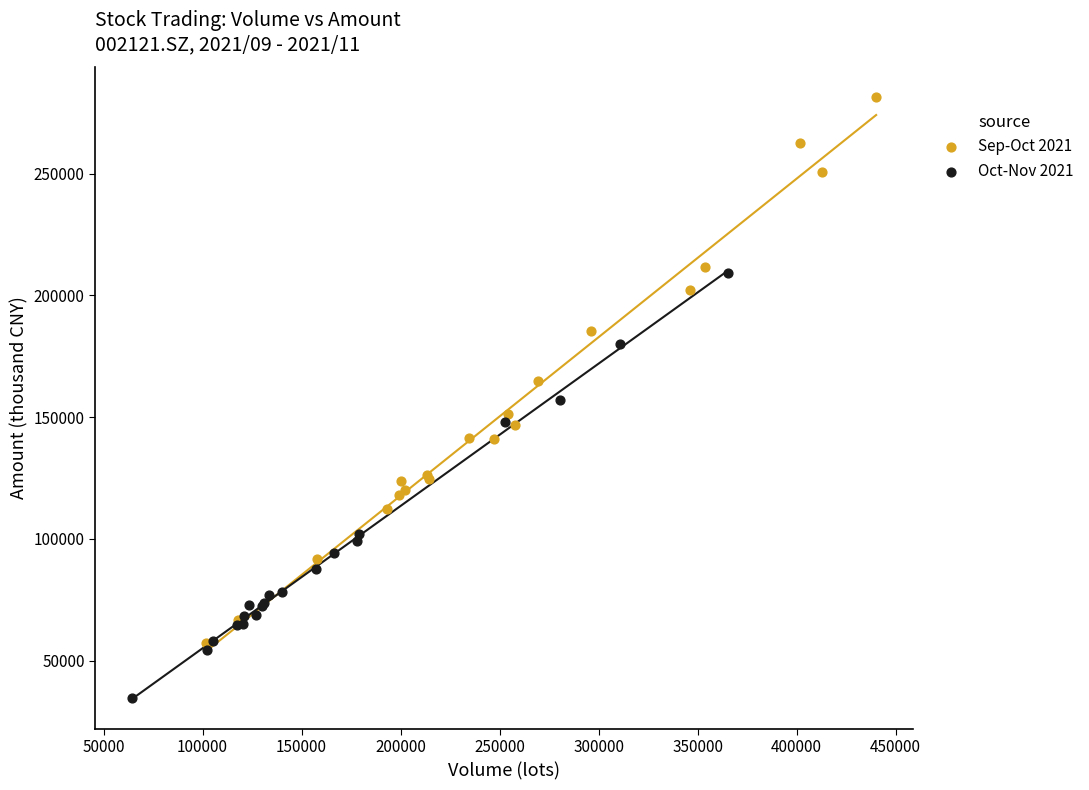

Which series contains the lowest Y value?

Oct-Nov 2021